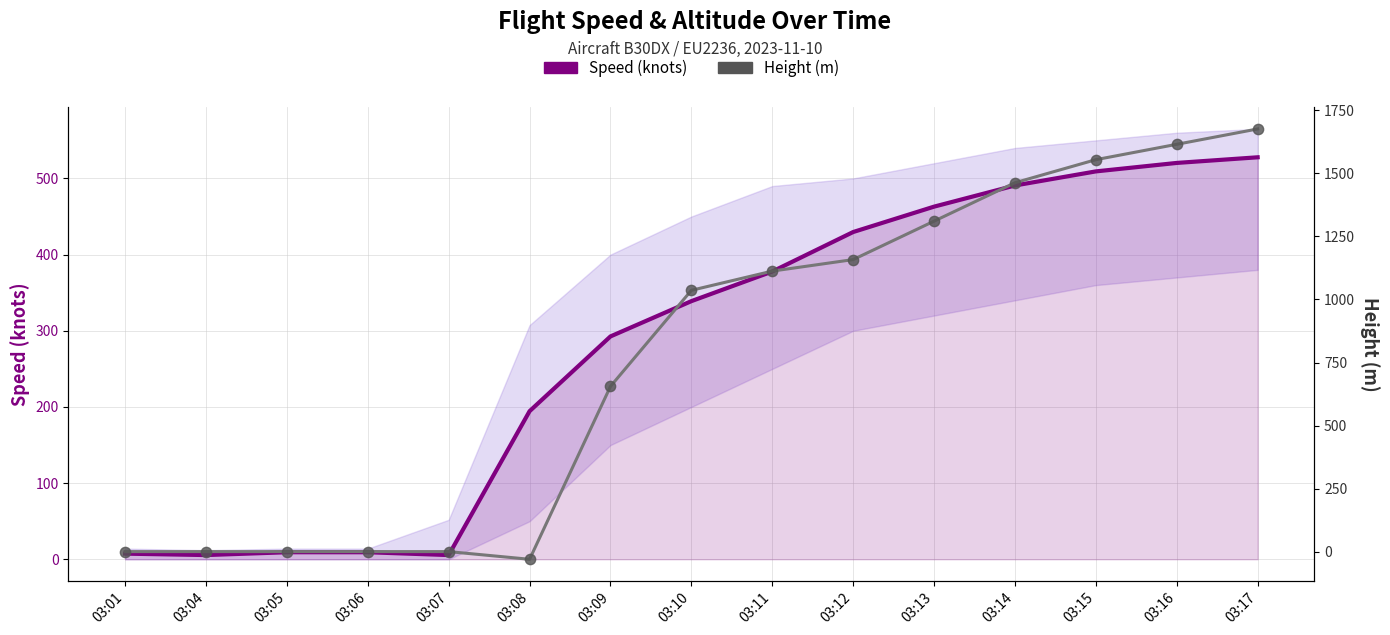

Which series has the widest spread of Y values?

Height (m)